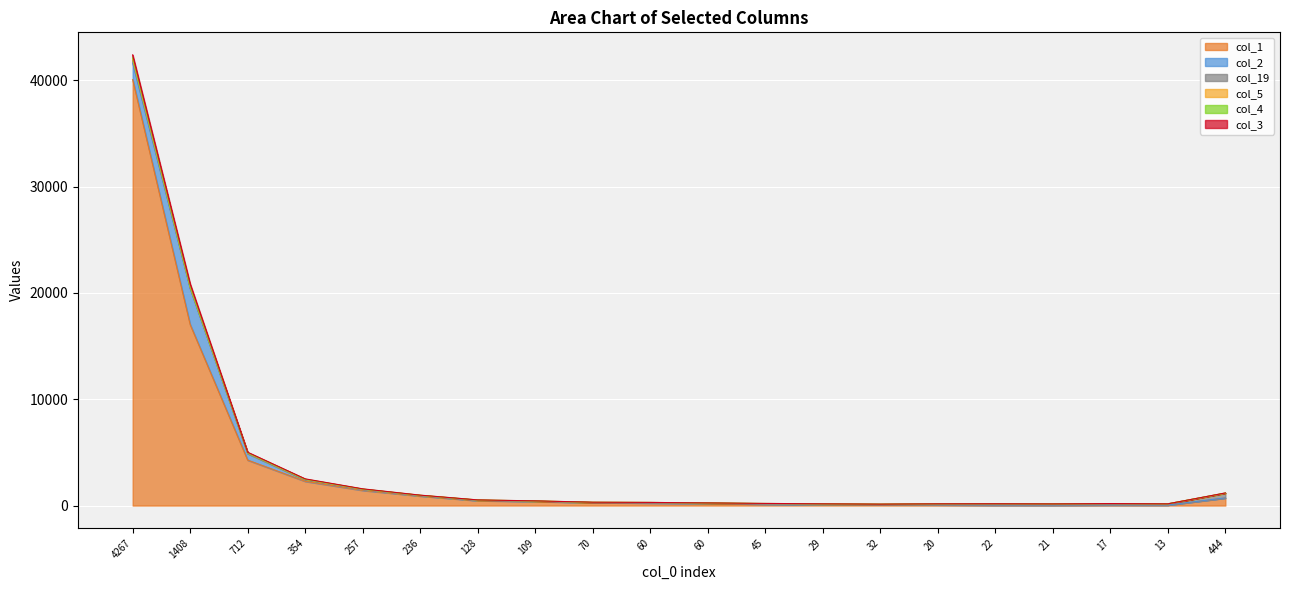

True or false: col_1 and col_4 intersect in this chart.

False